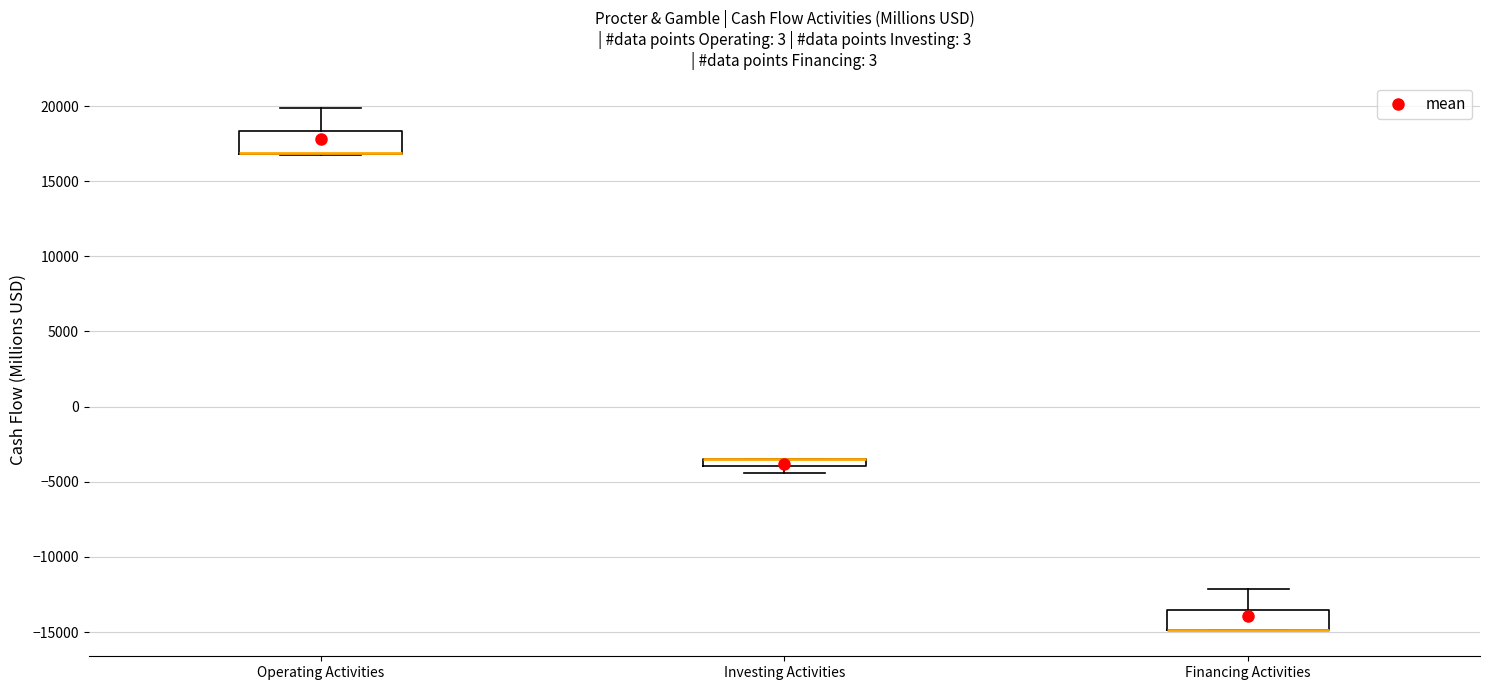

Where is the upper edge of the box for Operating Activities on the y-axis? The values are not printed on the chart, so give them approximately, as read against the axis.

18500